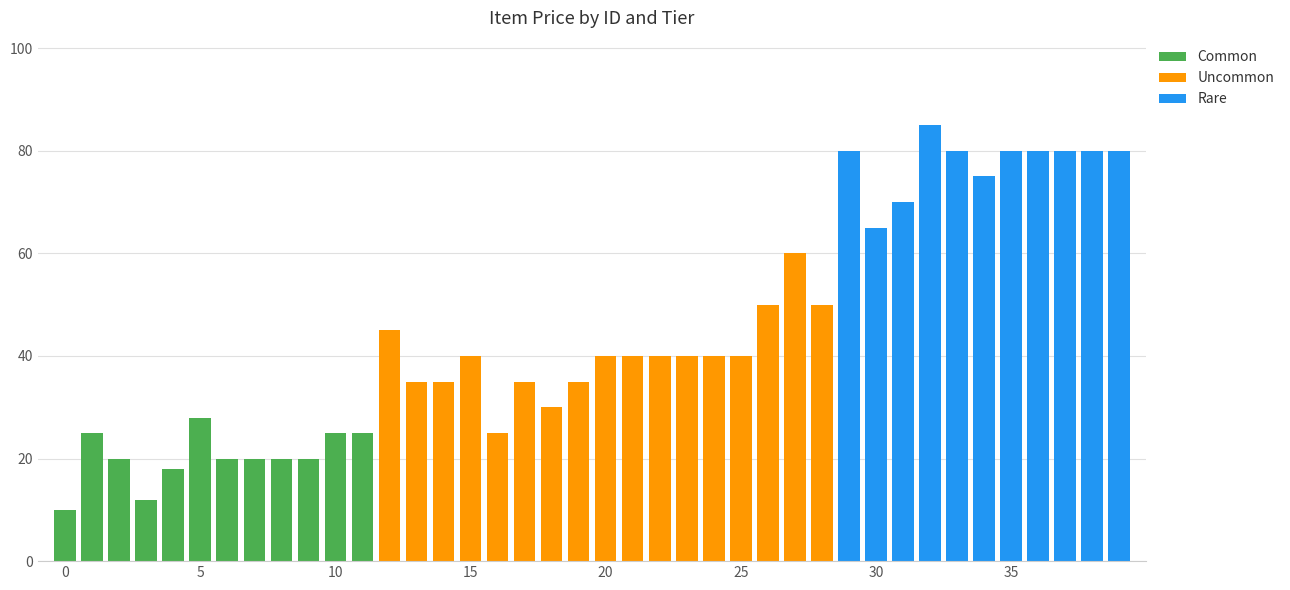

What is the highest value of the Common series?

28